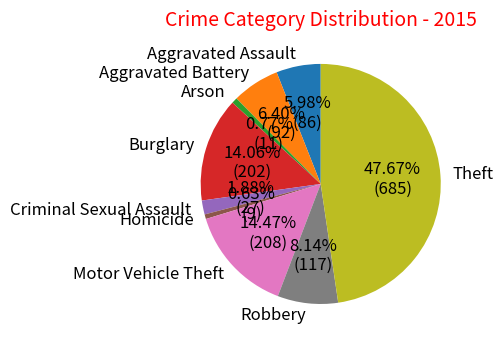

Between Theft and Homicide, which is larger?

Theft